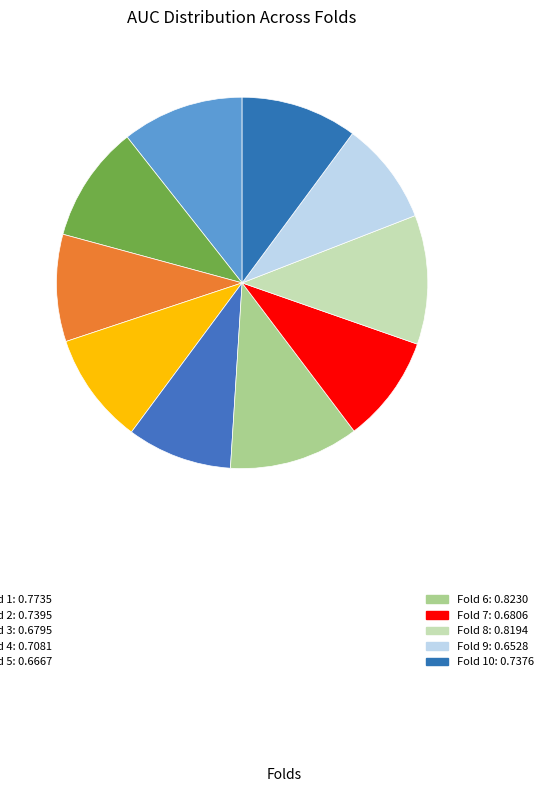

Count the number of slices in the pie.

10